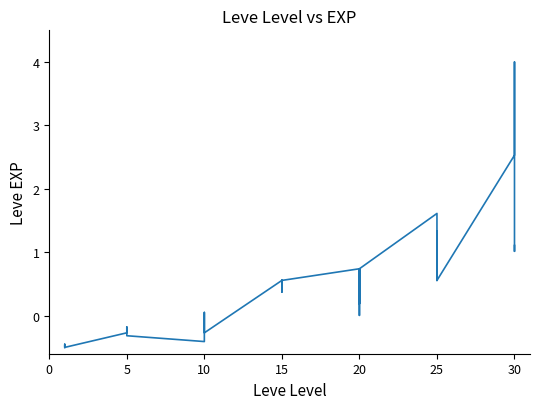

True or false: the data shows -0.2 at 25.

False